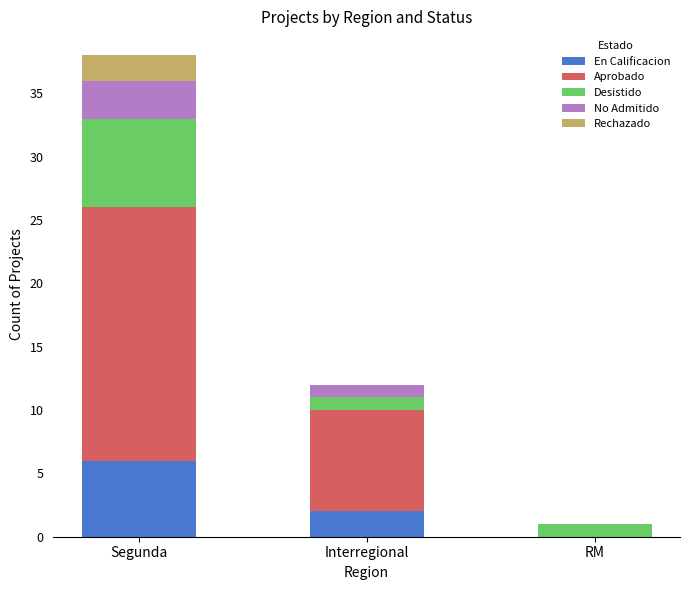

What is the total value across all series at Interregional?

12